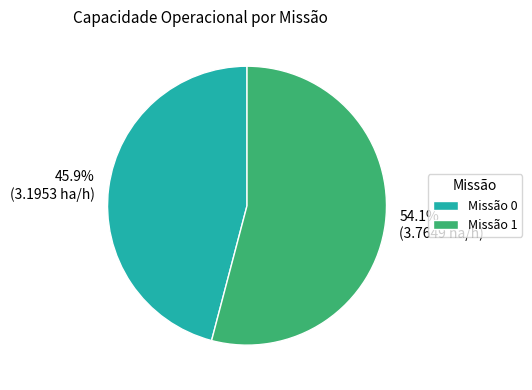

Which category has the smallest portion of the pie?

Missão 0